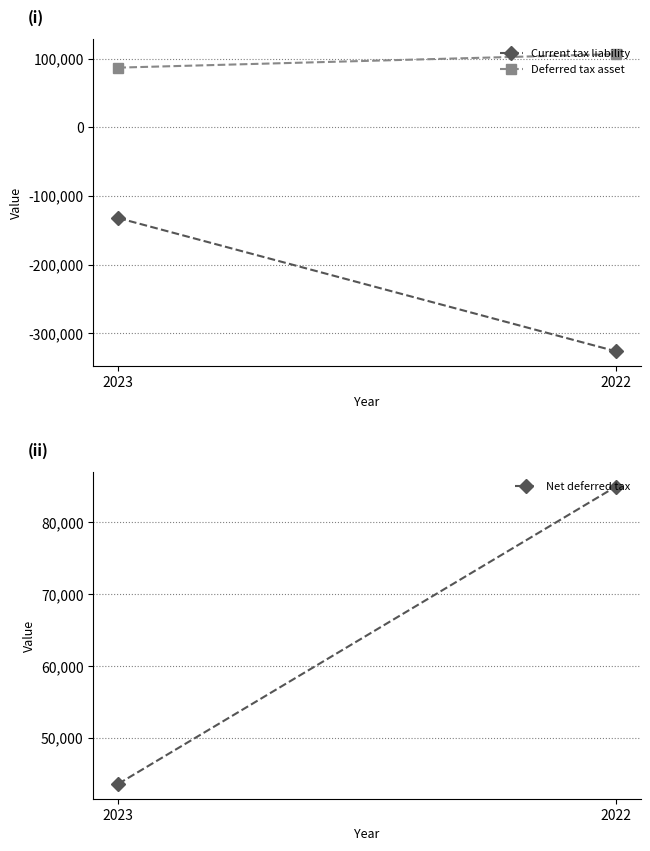

Reading right to left, extract all data points from this chart.

Current tax liability: -326309	-132226
Deferred tax asset: 106723	87013
Net deferred tax: 84936	43641